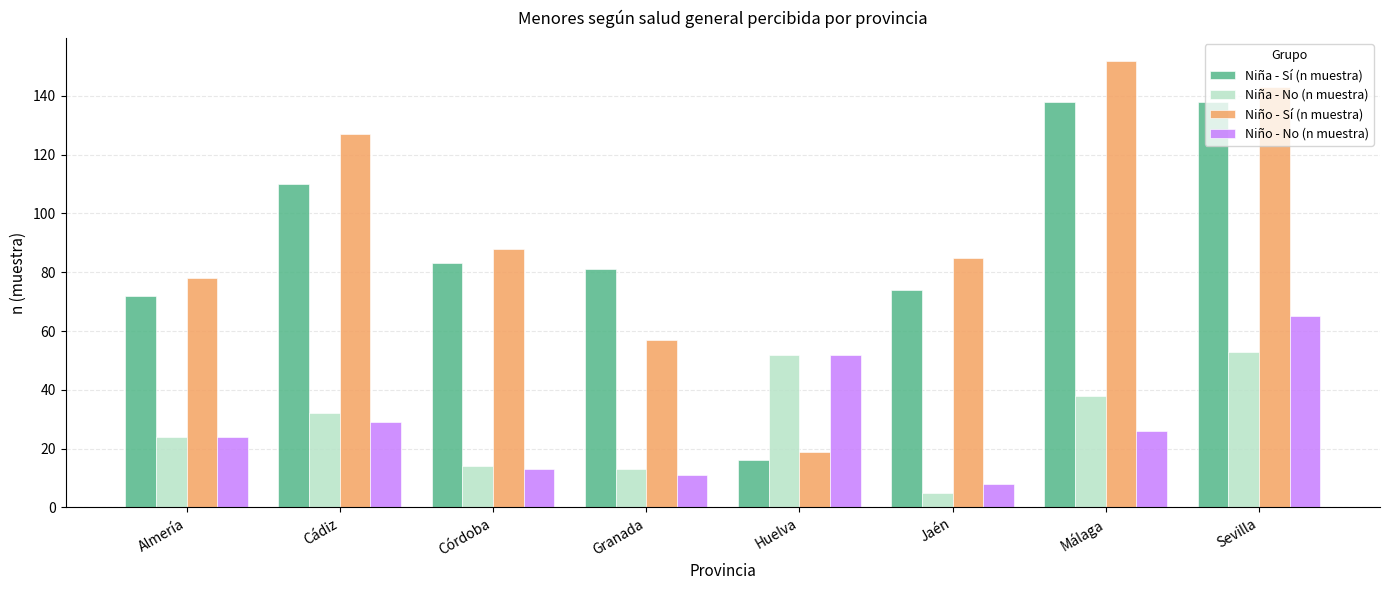

Which series has the largest total across all categories?

Niño - Sí (n muestra)